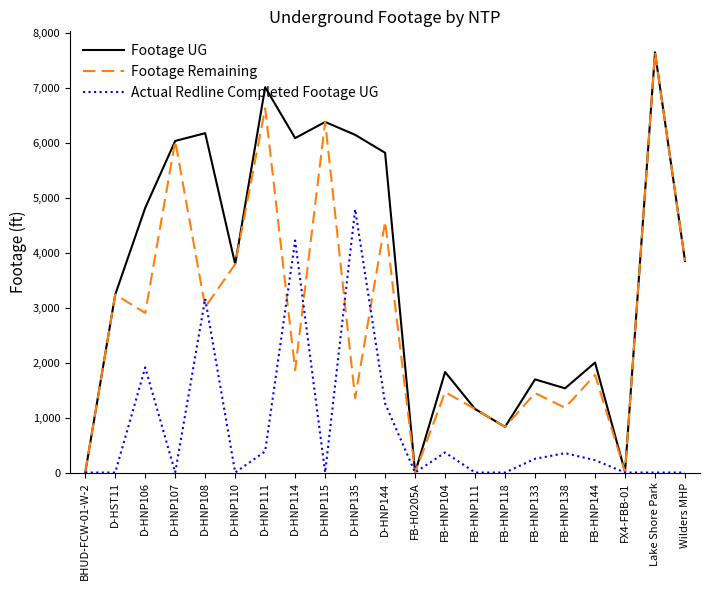

What position from the right is D-HNP111?

15